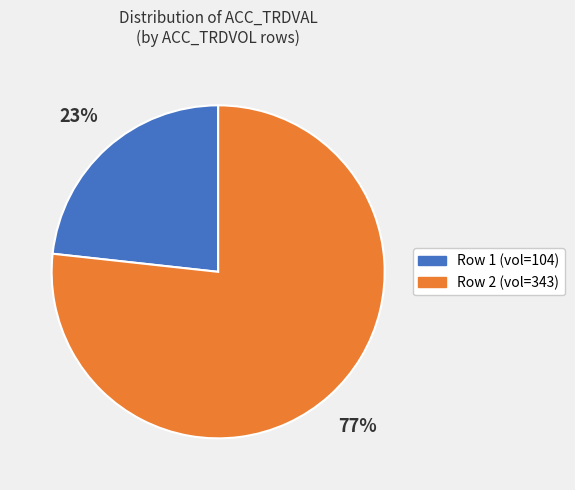

Is there any slice that represents more than half of the pie?

Yes